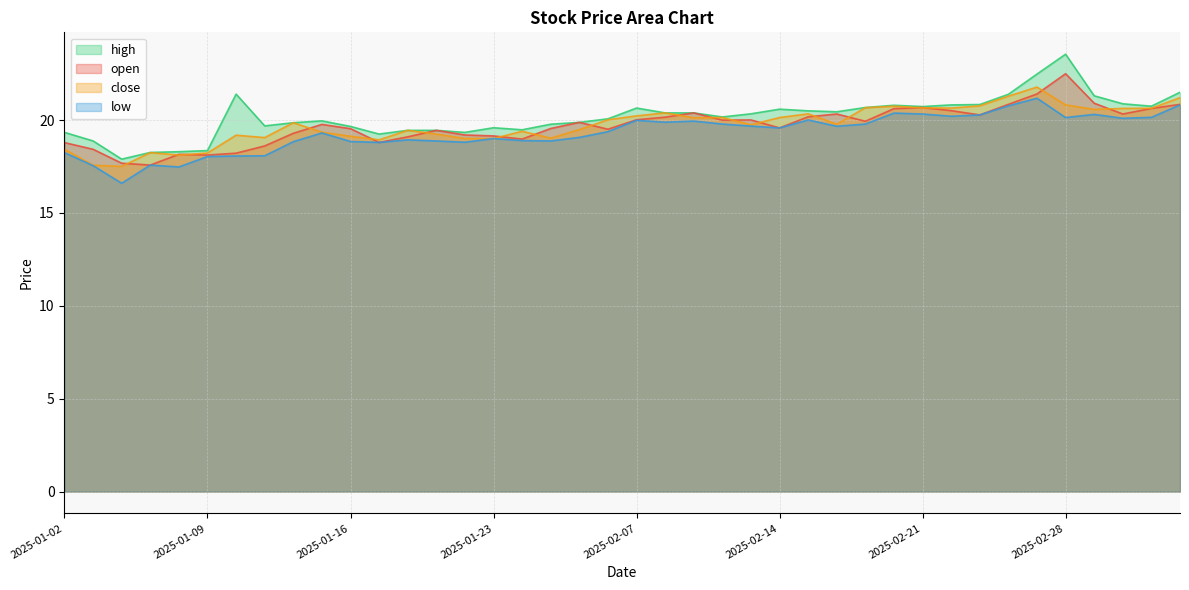

Is the value of high at 2025-02-12 greater than the value of low at 2025-01-27?

Yes